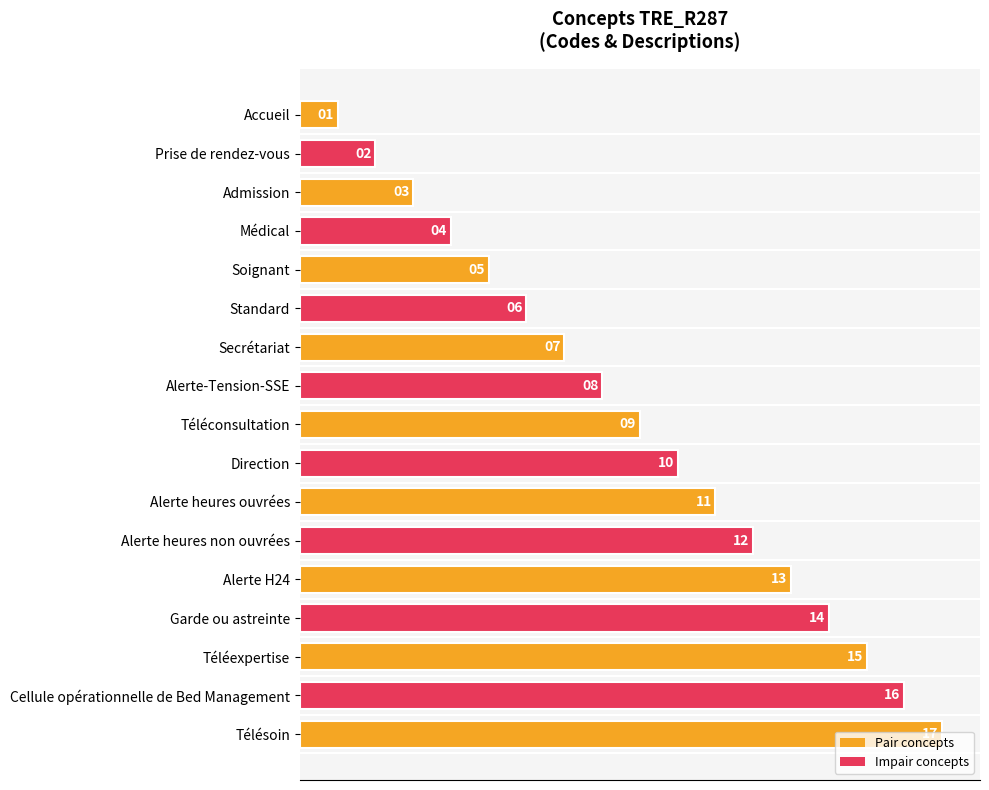

Rank the categories by value from lowest to highest.

Accueil, Prise de rendez-vous, Admission, Médical, Soignant, Standard, Secrétariat, Alerte-Tension-SSE, Téléconsultation, Direction, Alerte heures ouvrées, Alerte heures non ouvrées, Alerte H24, Garde ou astreinte, Téléexpertise, Cellule opérationnelle de Bed Management, Télésoin